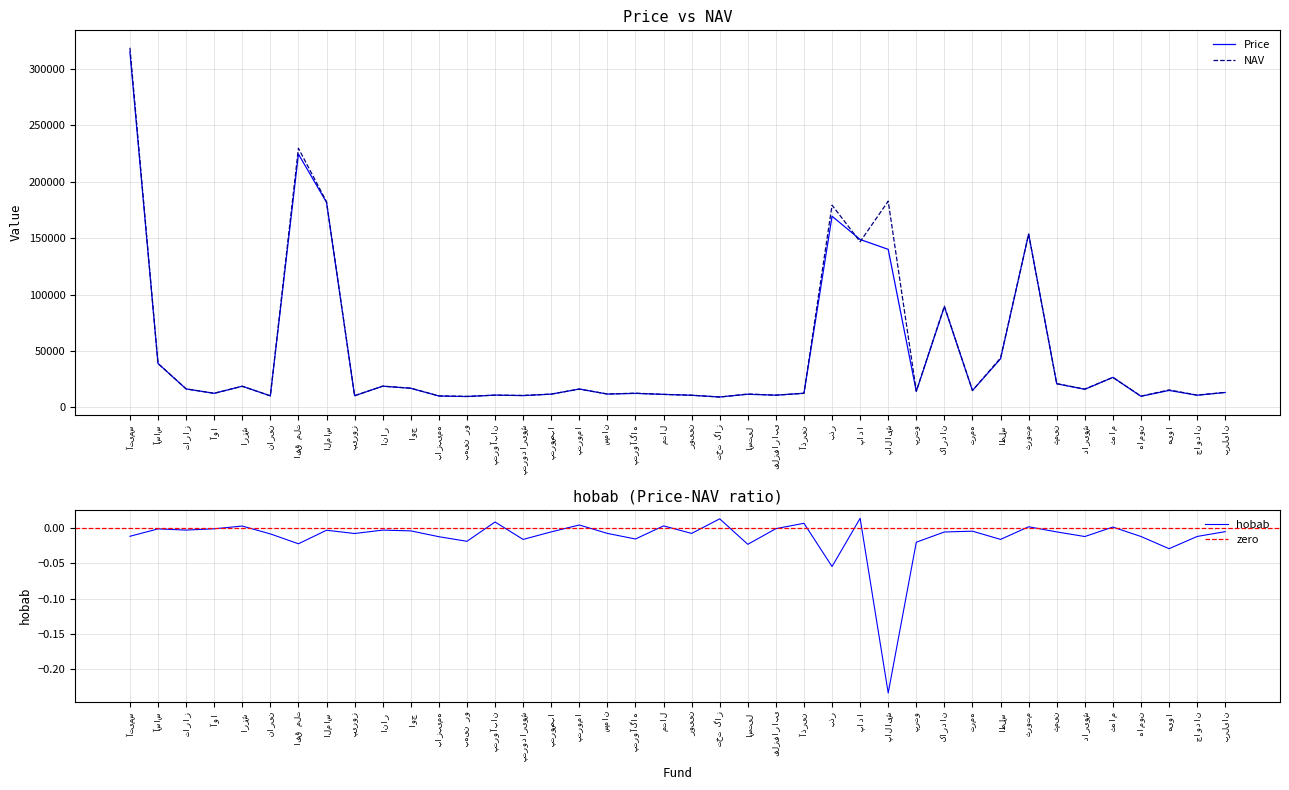

The value of Price at بازبیمه is 10150.0. True or false?

True